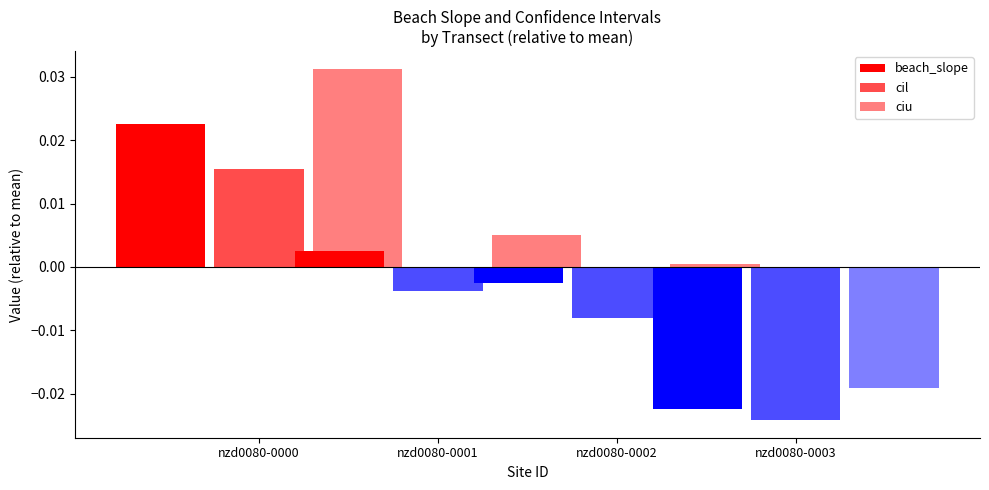

Count the number of categories in the chart.

4